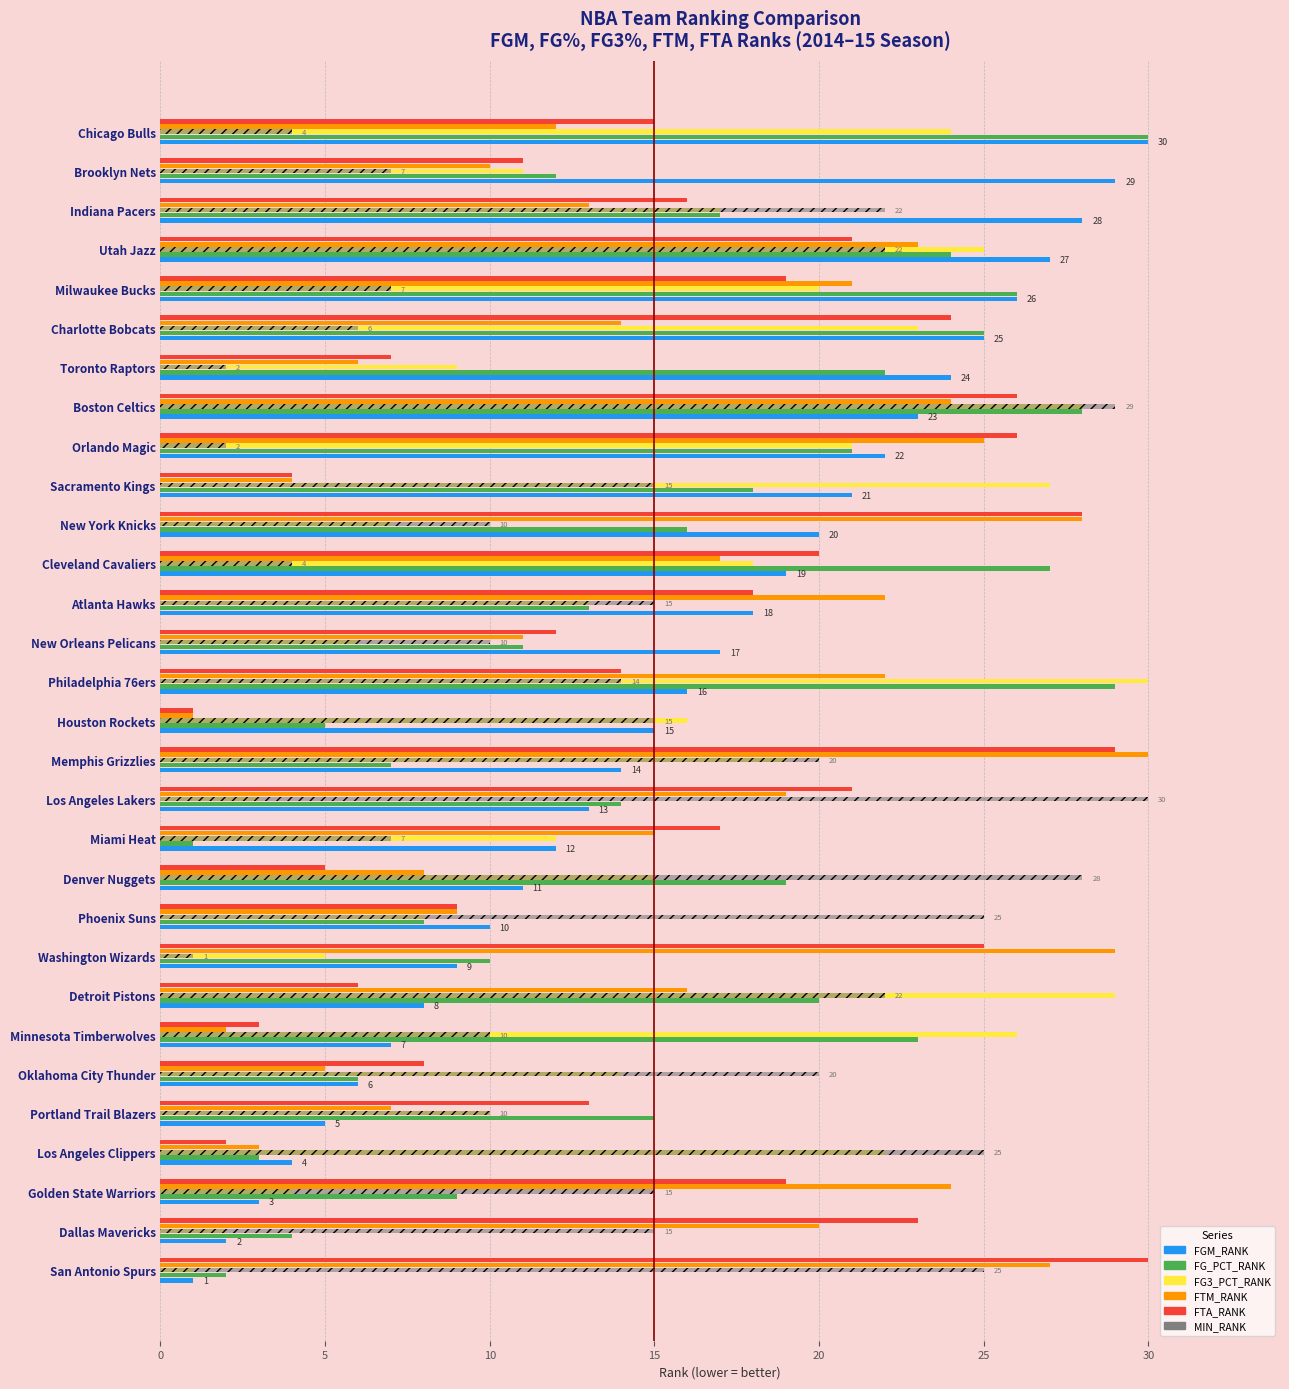

Between Dallas Mavericks and Minnesota Timberwolves, which series saw the biggest shift?

FG3_PCT_RANK